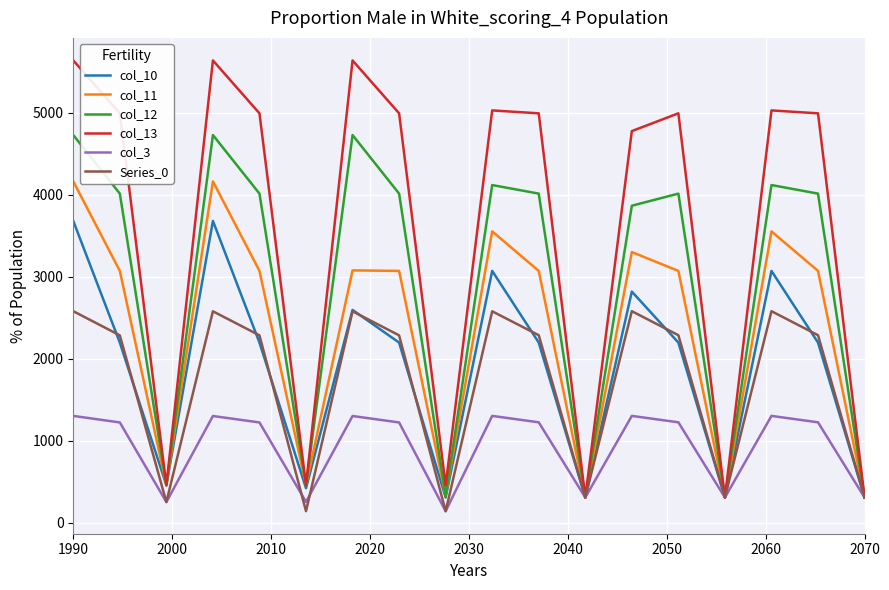

How many lines are shown in the chart?

6